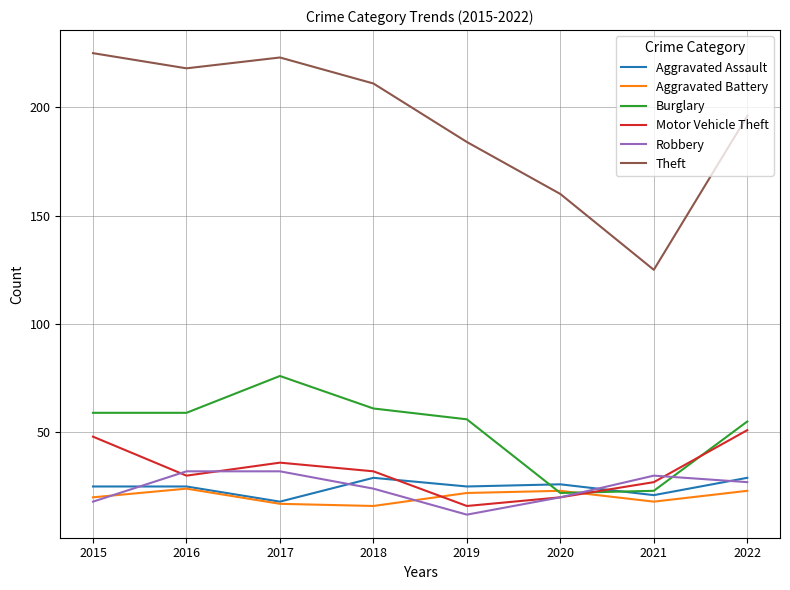

What is the maximum value shown in the chart?

225